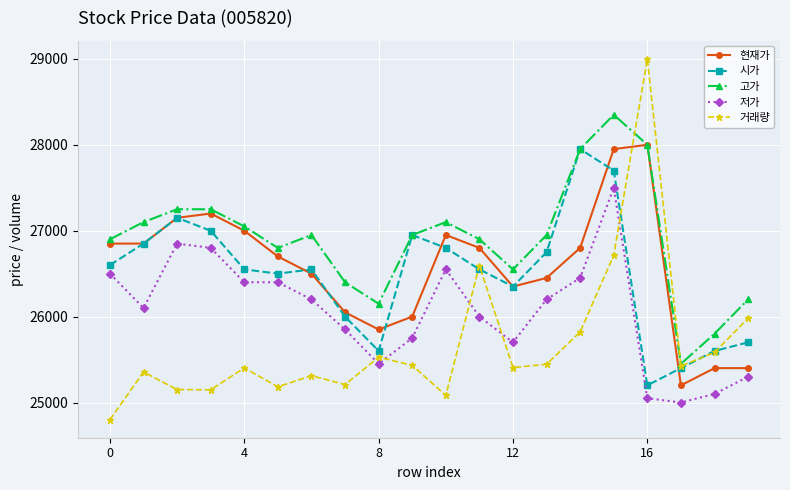

What is the minimum value for 거래량?

24800.0